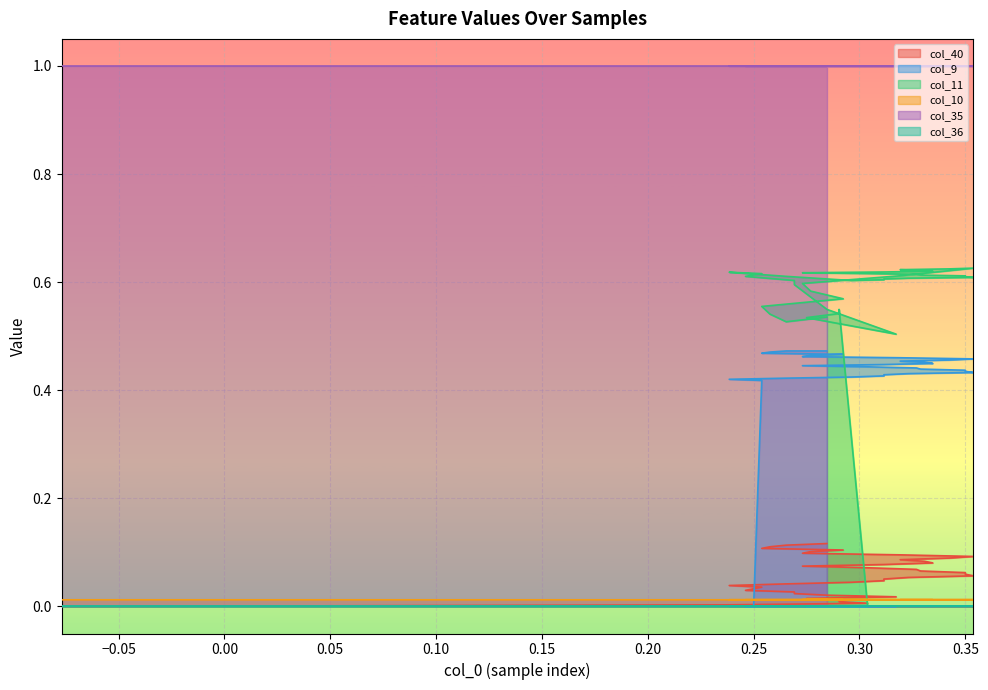

True or false: col_10 has a value of 0.0 at 39.

False